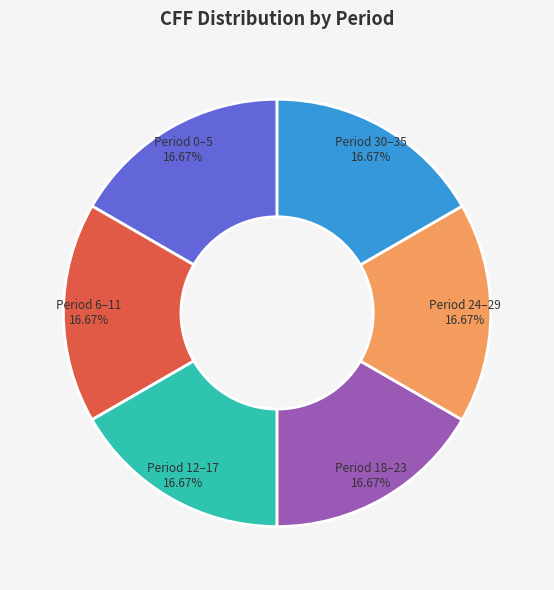

Is there any slice that represents more than half of the pie?

No